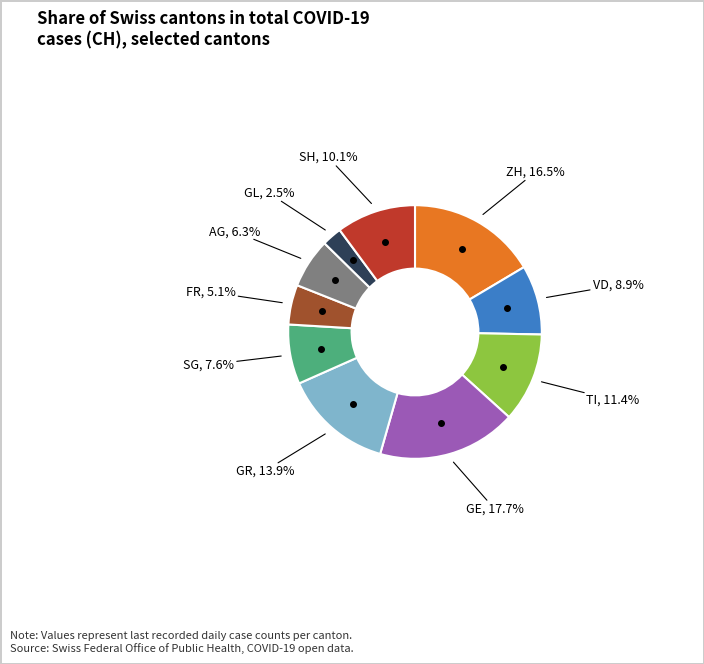

To the nearest percent, what is the difference between the largest and smallest slice percentages?

15%